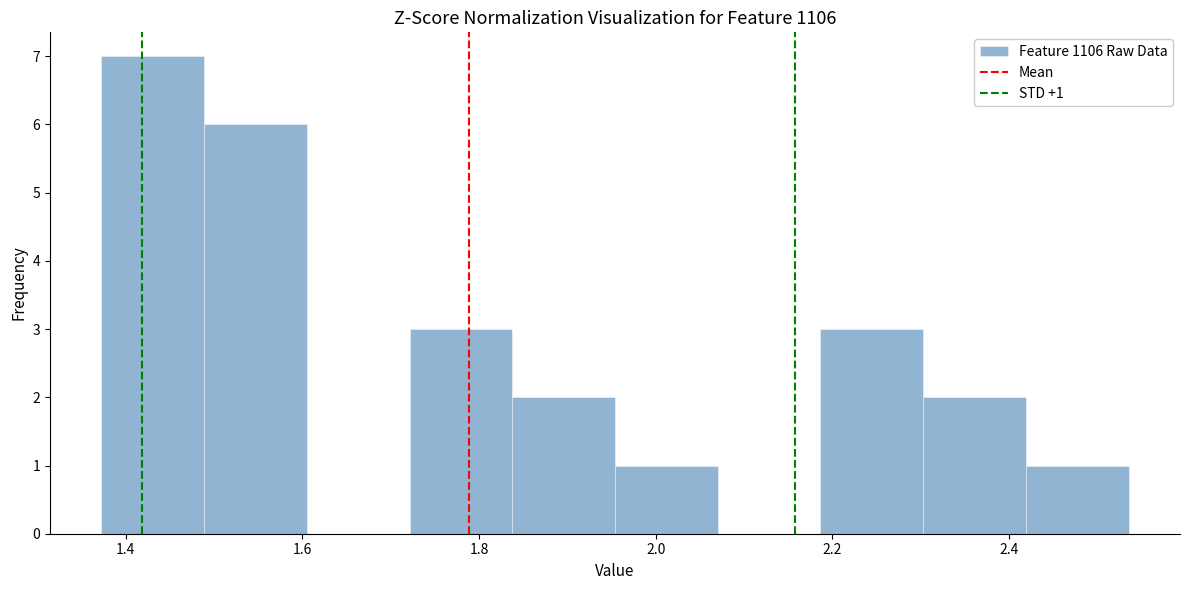

Which range on the x-axis has the tallest bar?

1.38 to 1.48